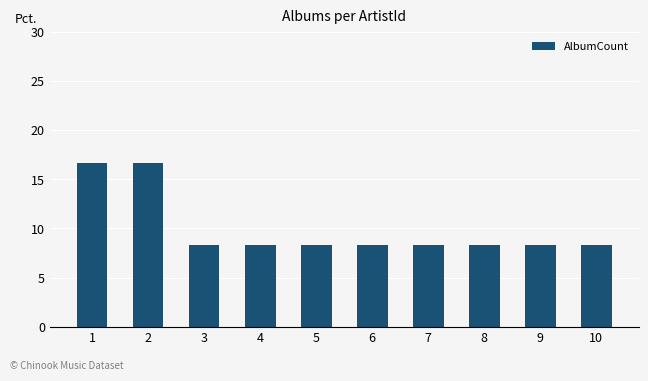

What is the value of the 7th bar from the left?

8.3